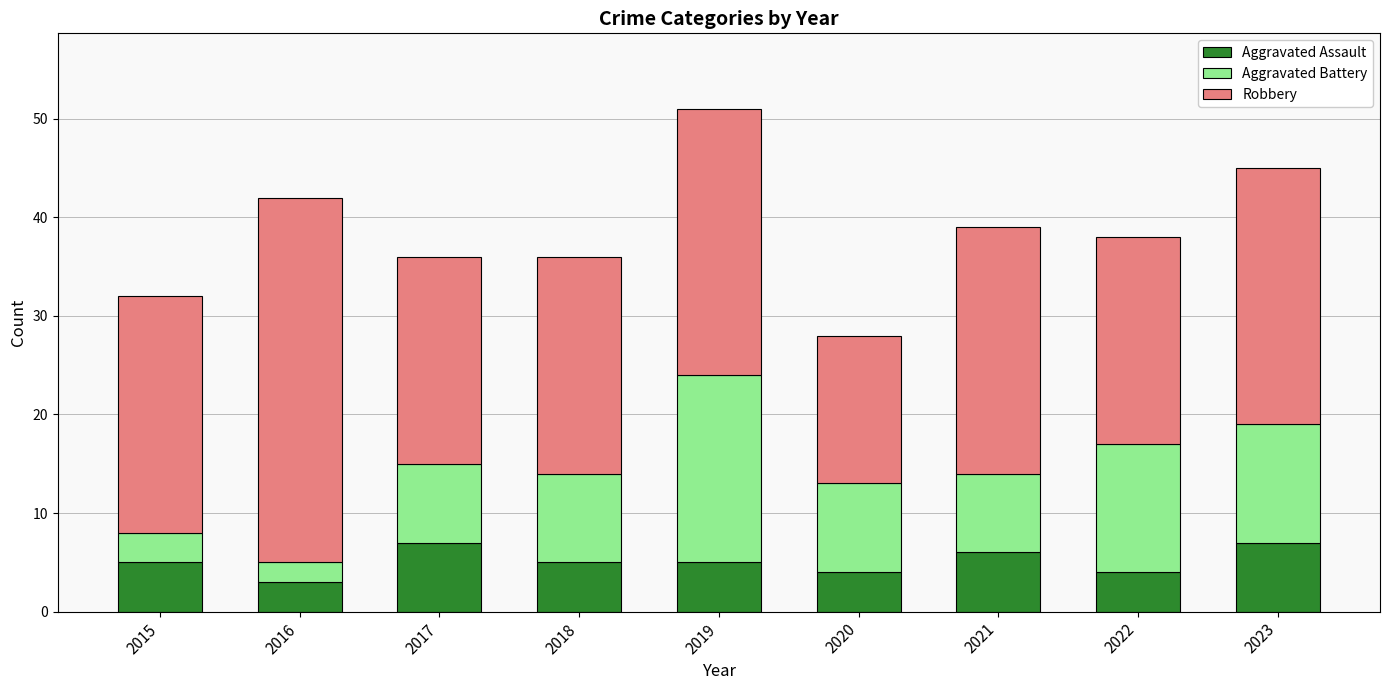

What are all the series names shown in the legend?

Aggravated Assault, Aggravated Battery, Robbery